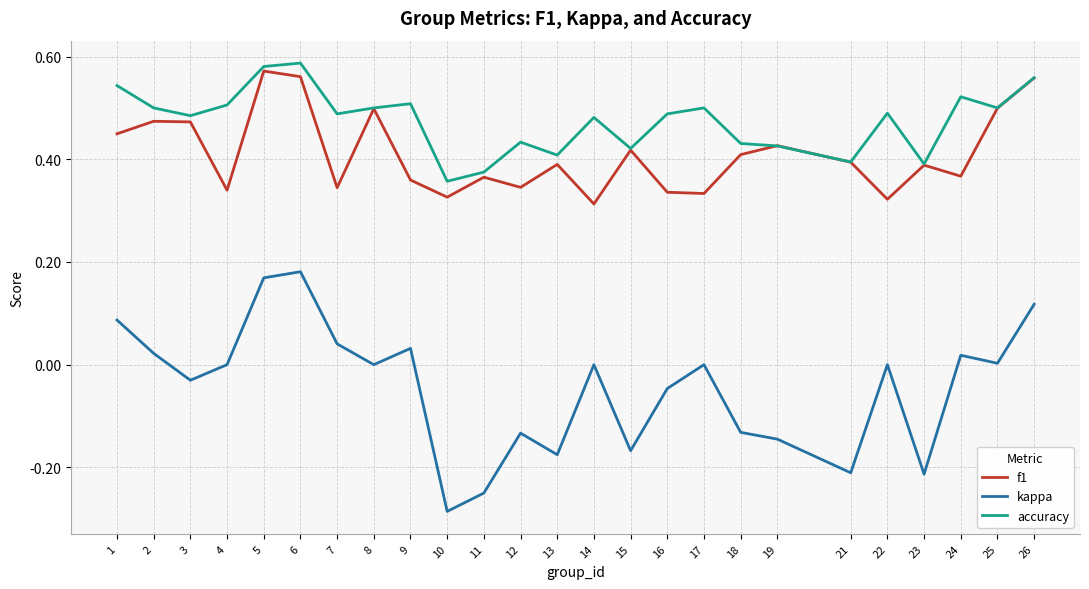

Is the value of kappa at 14 greater than the value of f1 at 16?

No